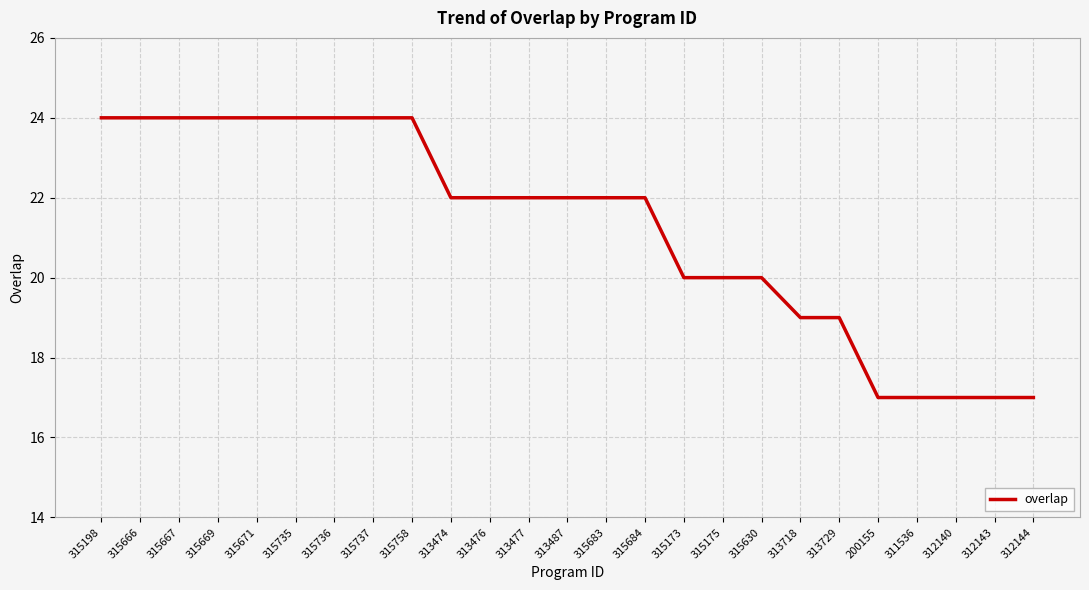

What is the greatest value displayed?

24